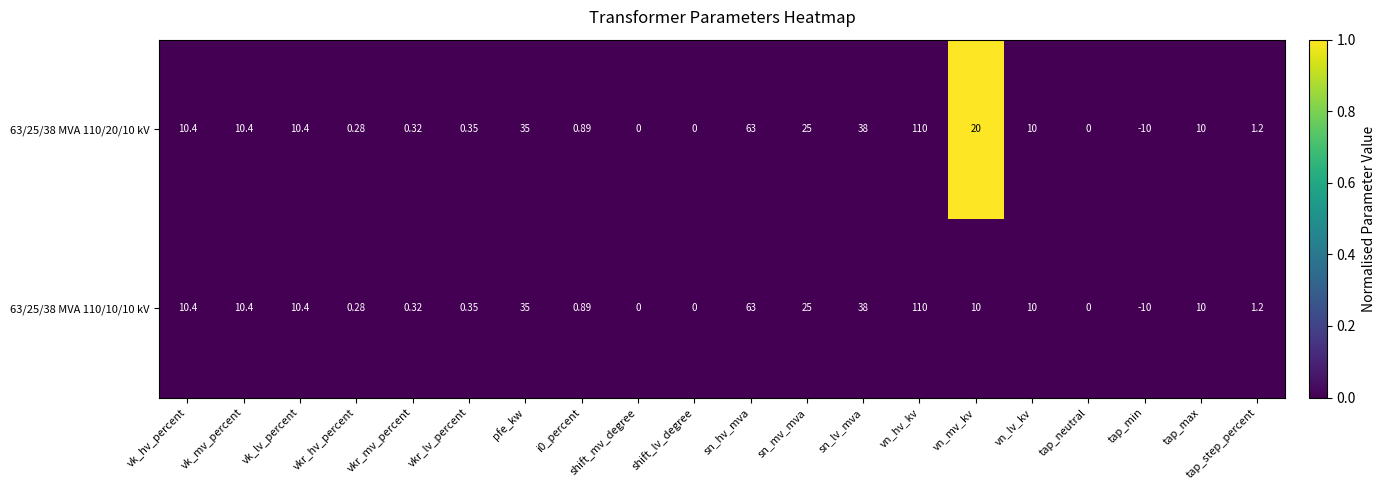

Where does the 63/25/38 MVA 110/10/10 kV series first go above 10?

vk_hv_percent